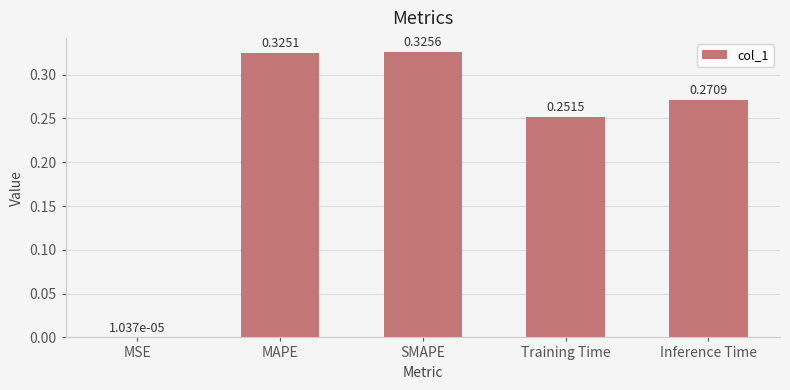

Where is the data nearest to the value 0?

MSE